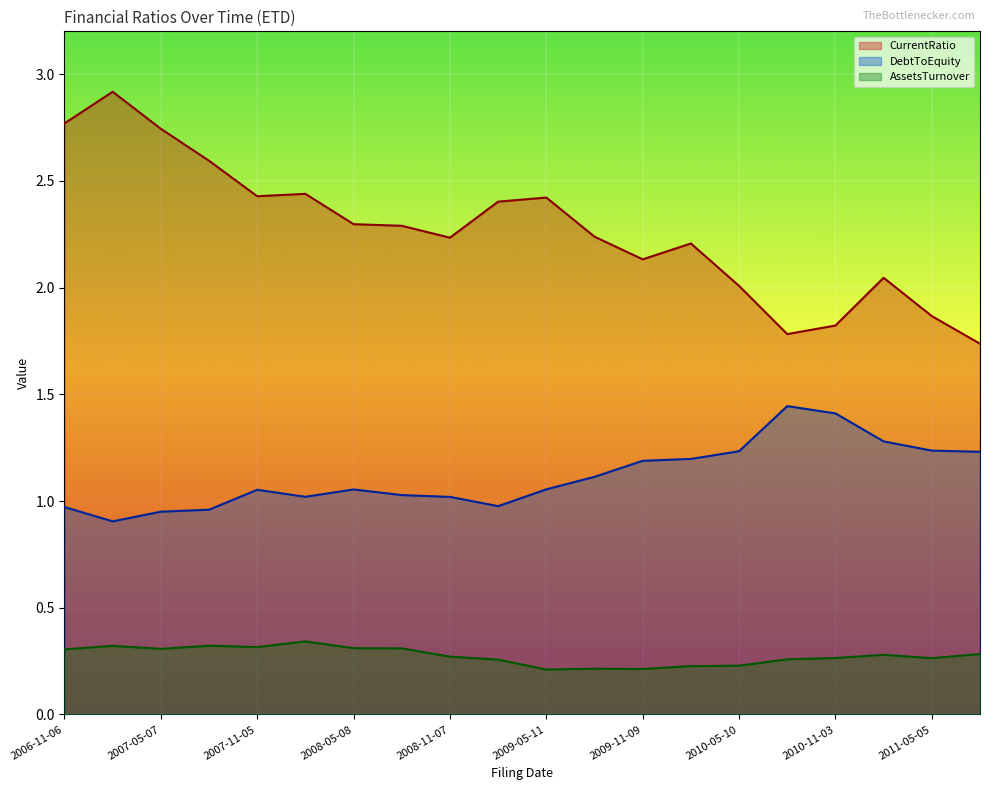

What is the total value across all series at 2011-08-18?

3.3